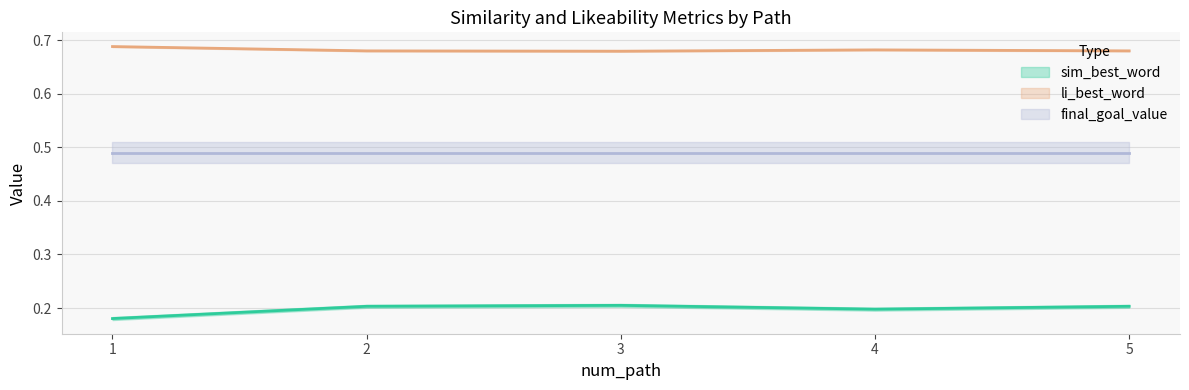

Where is sim_best_word nearest to the value 0?

1